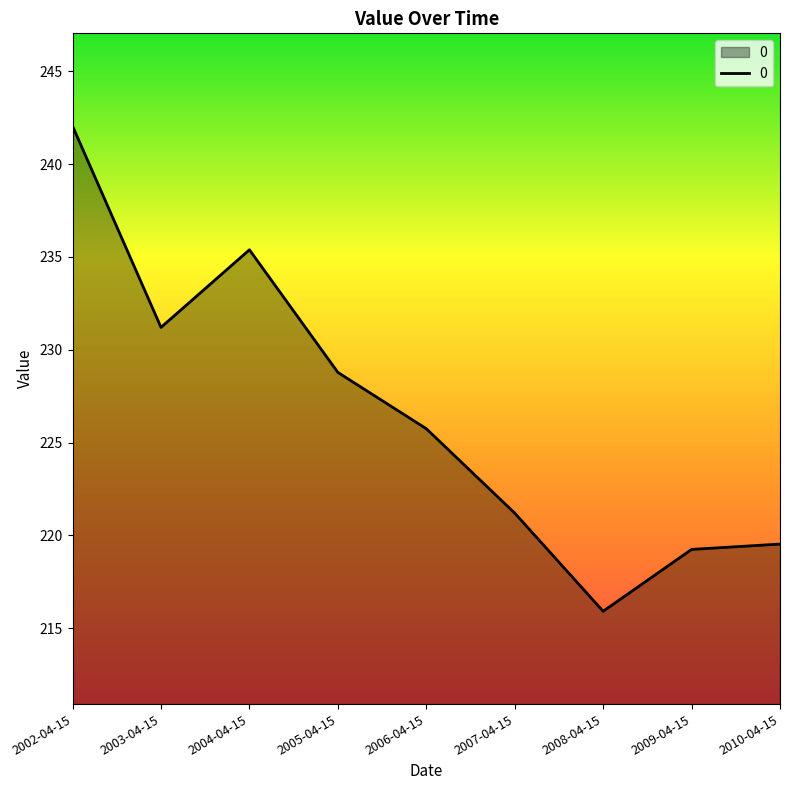

What is the difference between the maximum and minimum values?

26.1